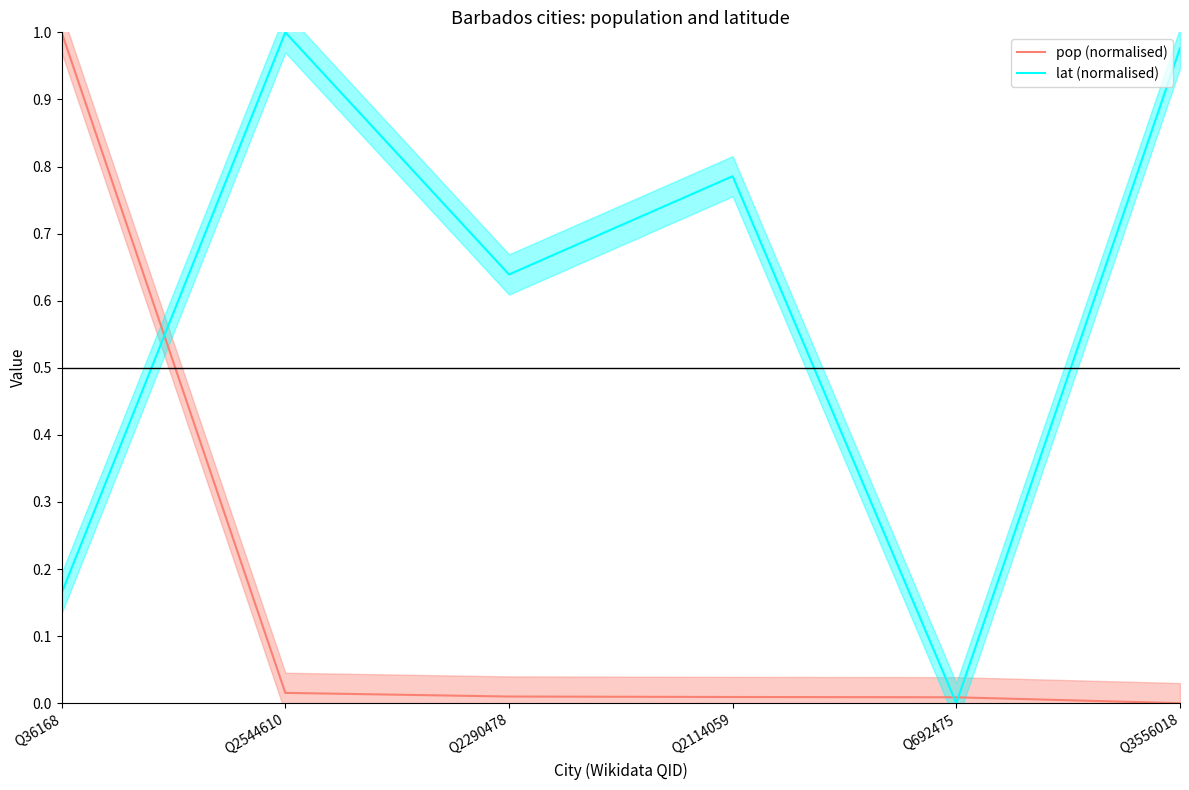

Which label corresponds to the smallest value in the chart?

Q3556018